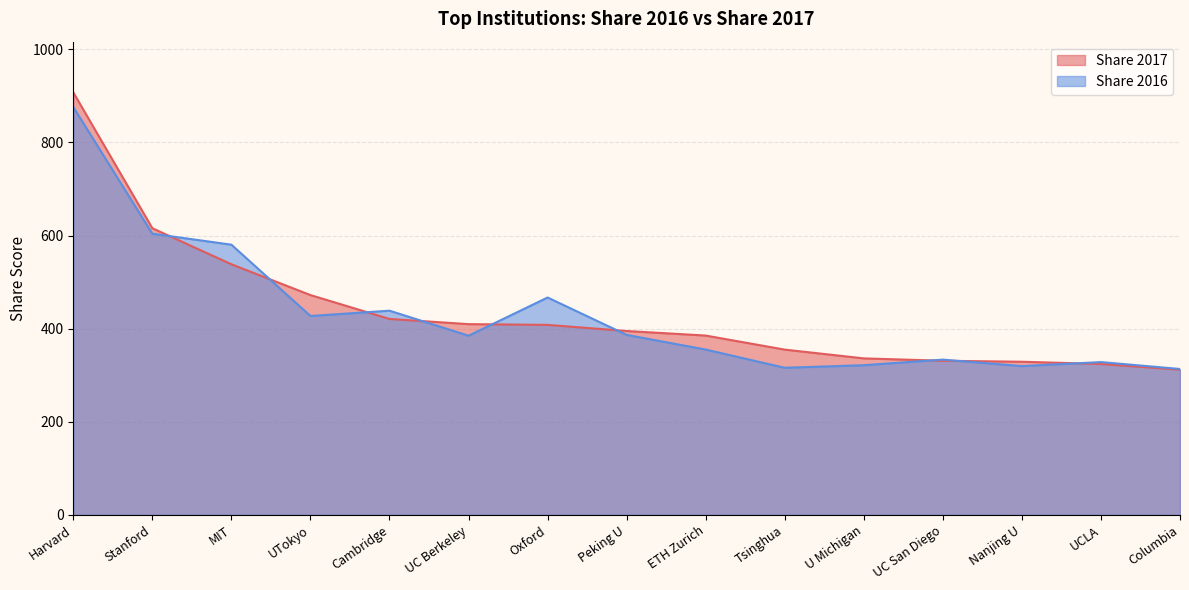

The value of Share 2016 at Peking U is 386.5. True or false?

True